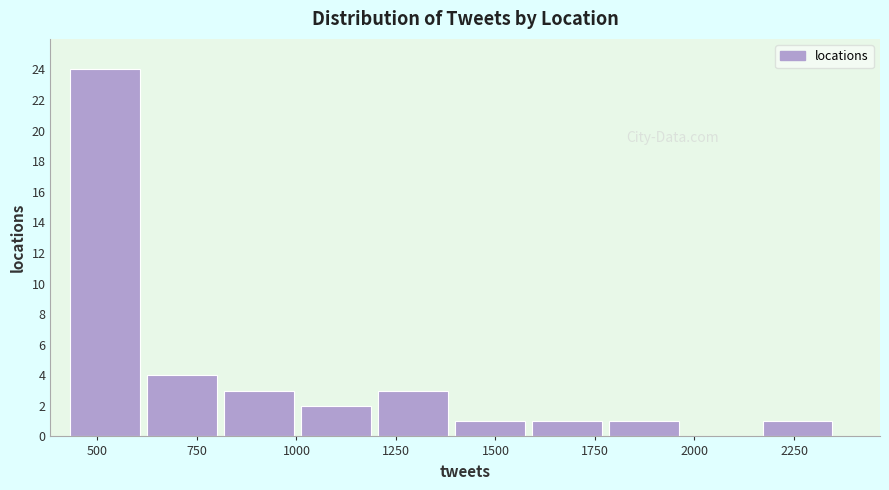

Around what value on the x-axis is the tallest bar? Give the approximate position of its centre, as read against the axis.

500